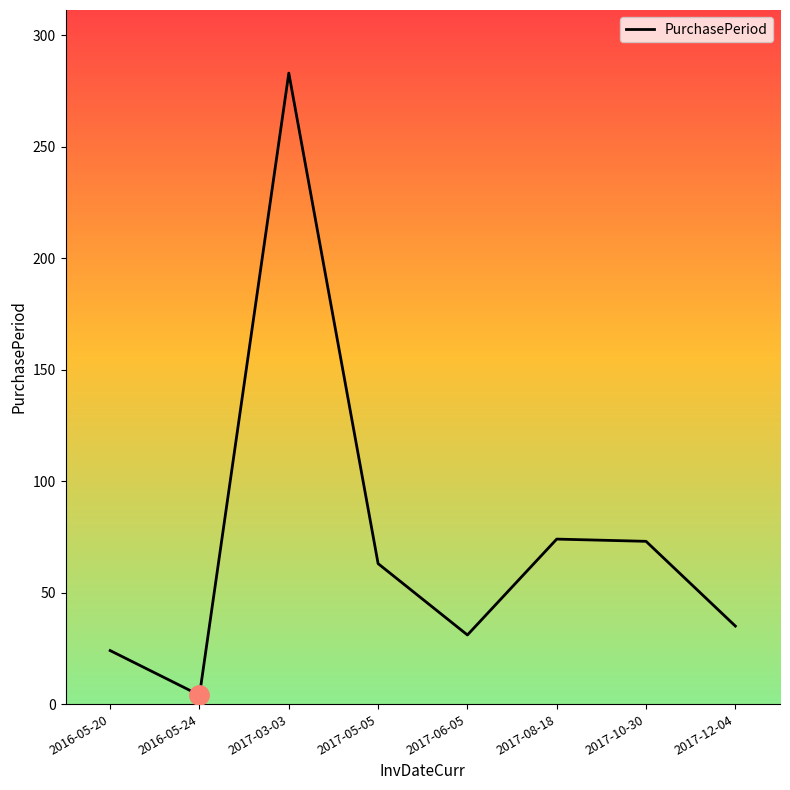

How many categories are shown in the chart?

8